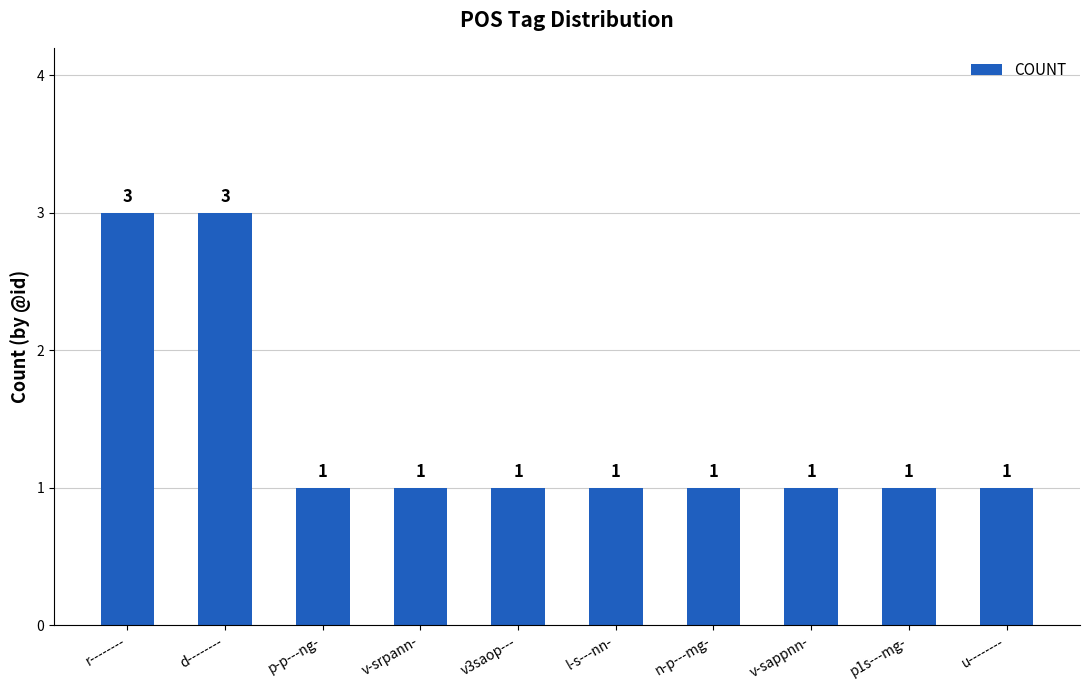

What is the smallest value displayed?

1